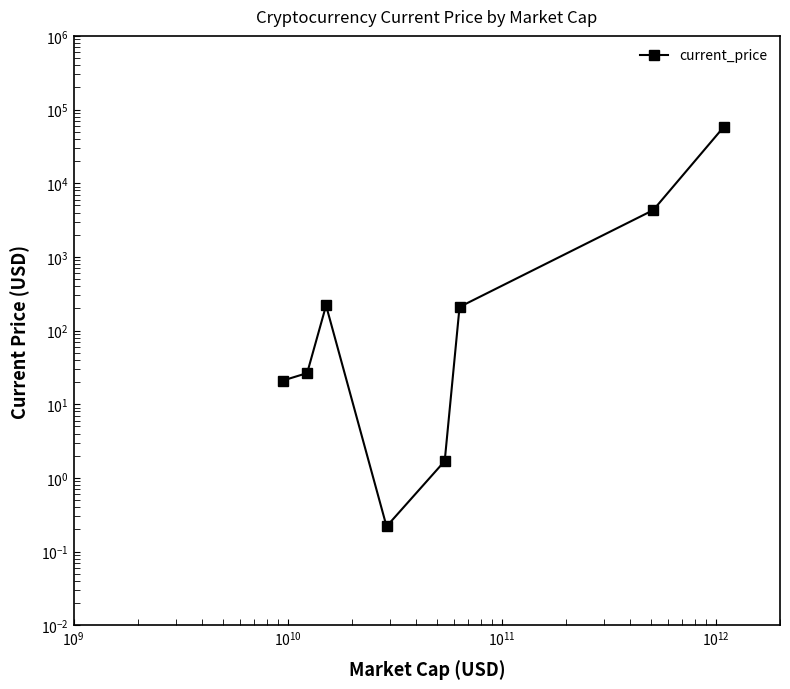

Is this an area chart (filled region under the line)?

No